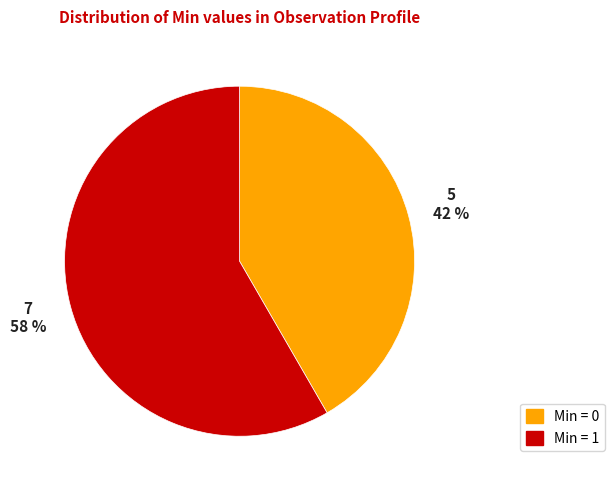

Is there a majority slice in this chart?

Yes